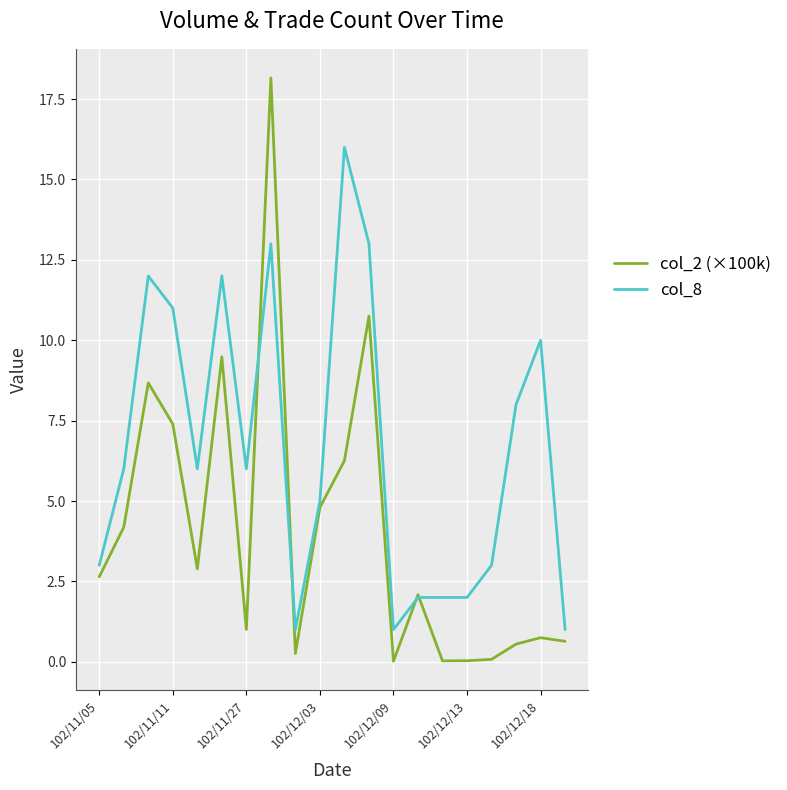

Which series has the widest spread of values?

col_2 (×100k)